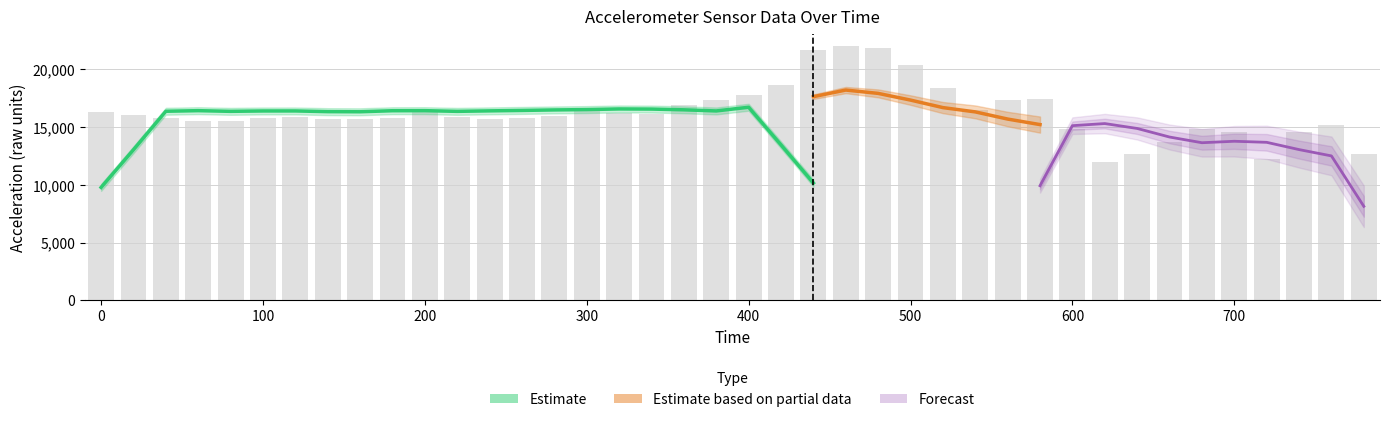

Which category has the highest value across all series?

460